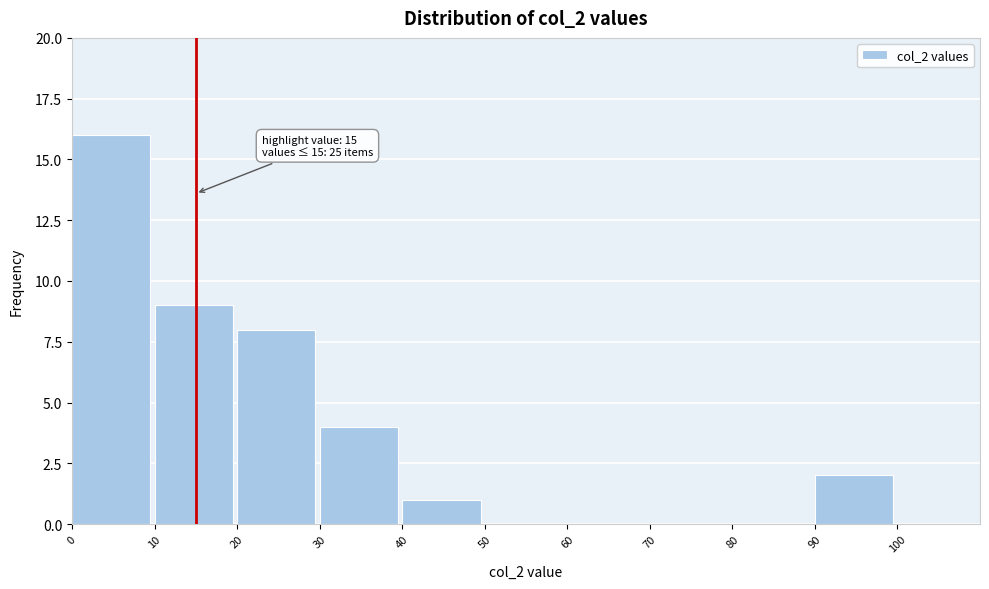

Which range on the x-axis has the tallest bar?

0 to 10